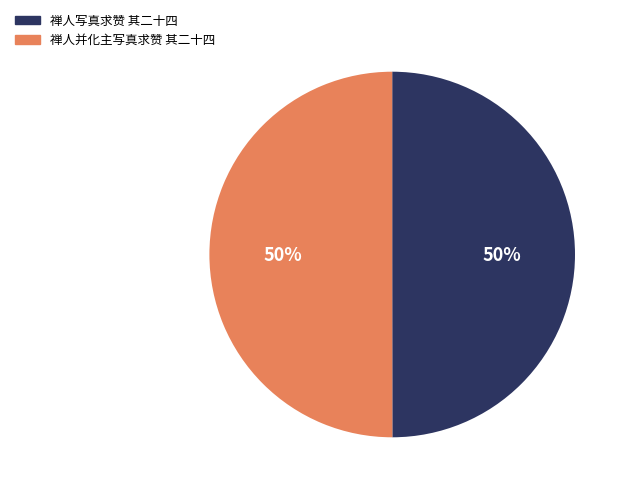

To the nearest percent, what percentage of the pie is 禅人并化主写真求赞 其二十四?

50%